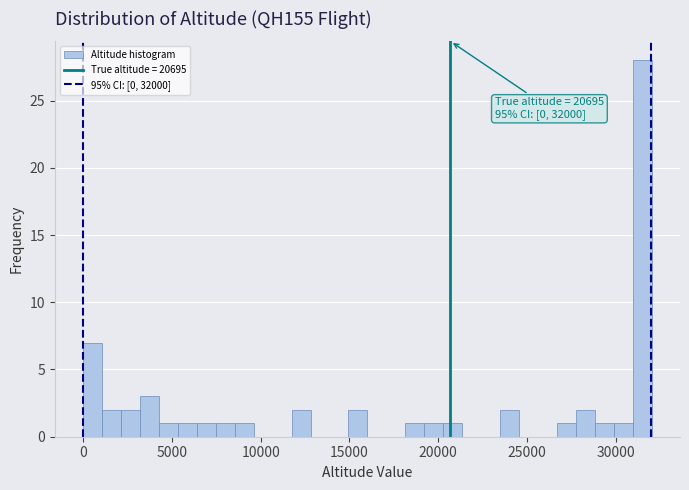

Read against the x-axis, roughly where is the centre of the tallest bar?

31500